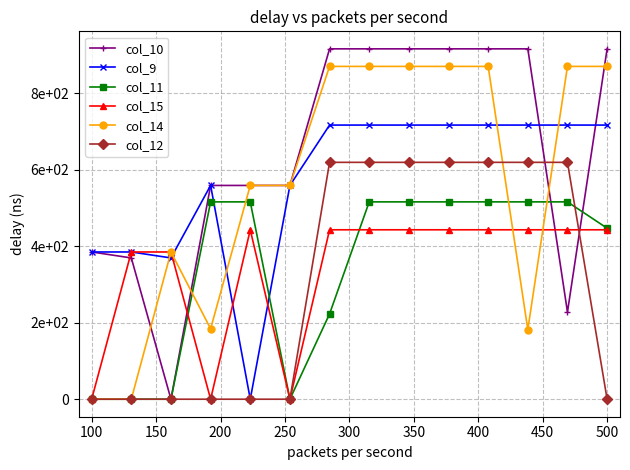

After their last crossing, which series has the higher values: col_10 or col_14?

col_10